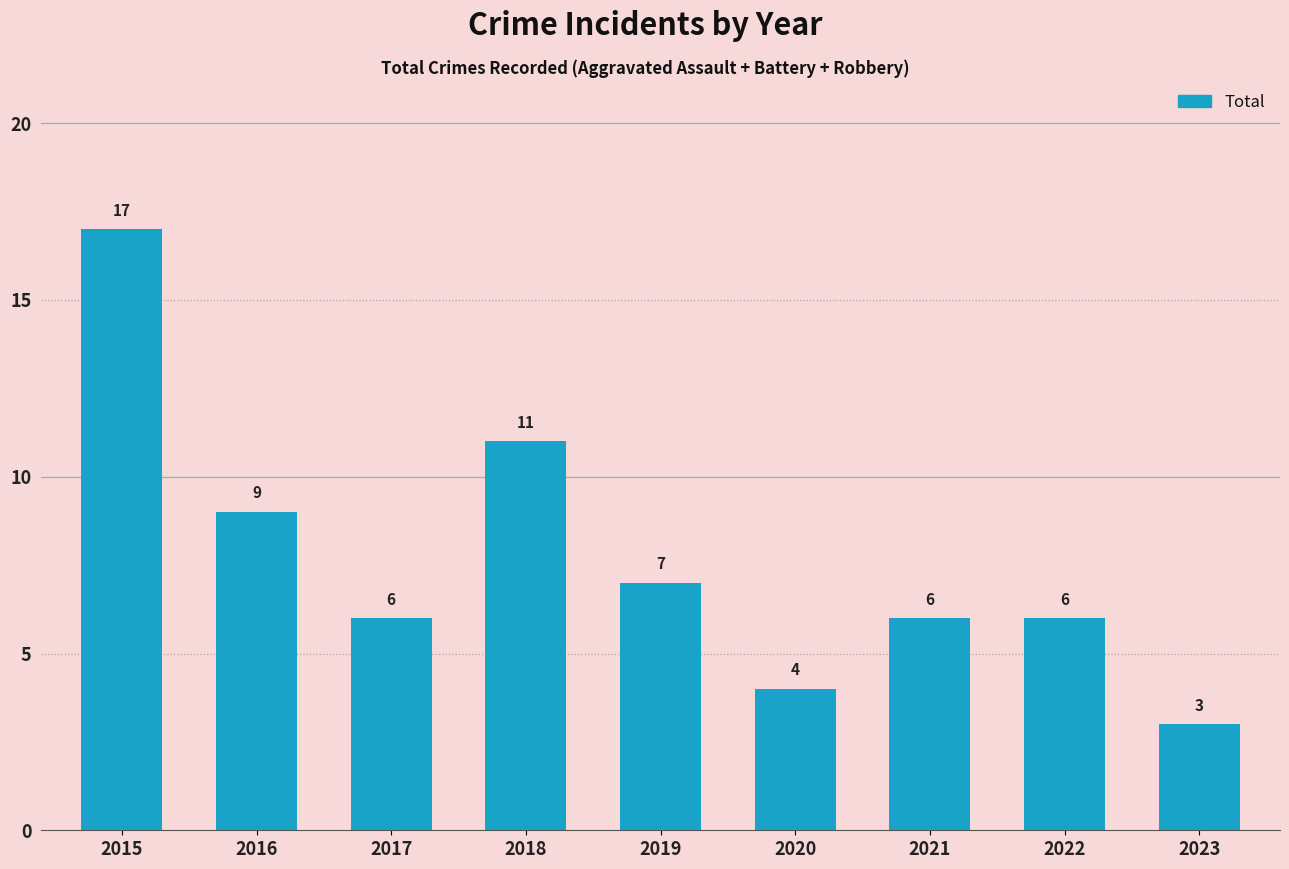

Which category has the lowest value across all series?

2023